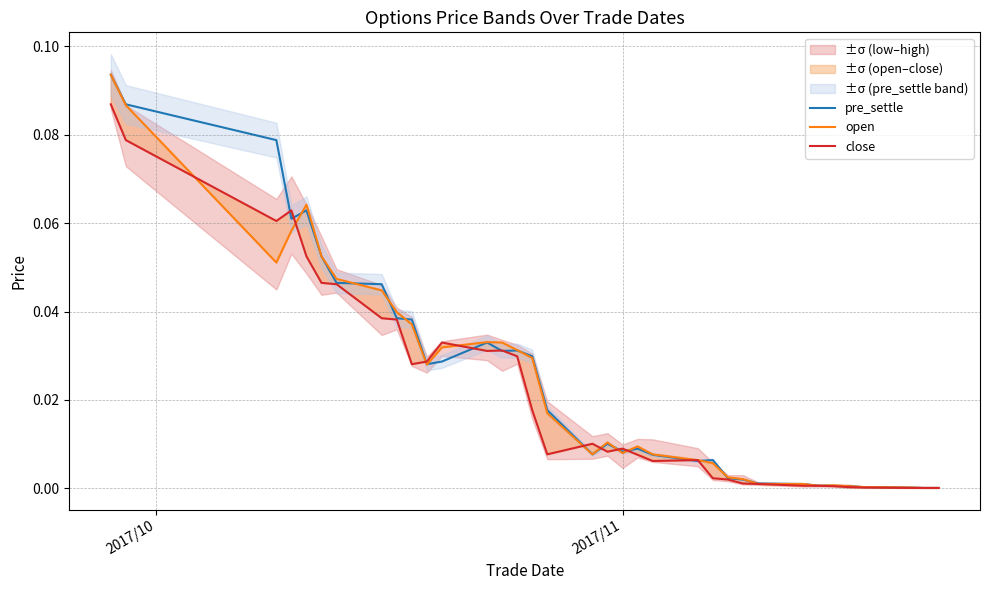

The pre_settle series shows 0.0 at 17. True or false?

False